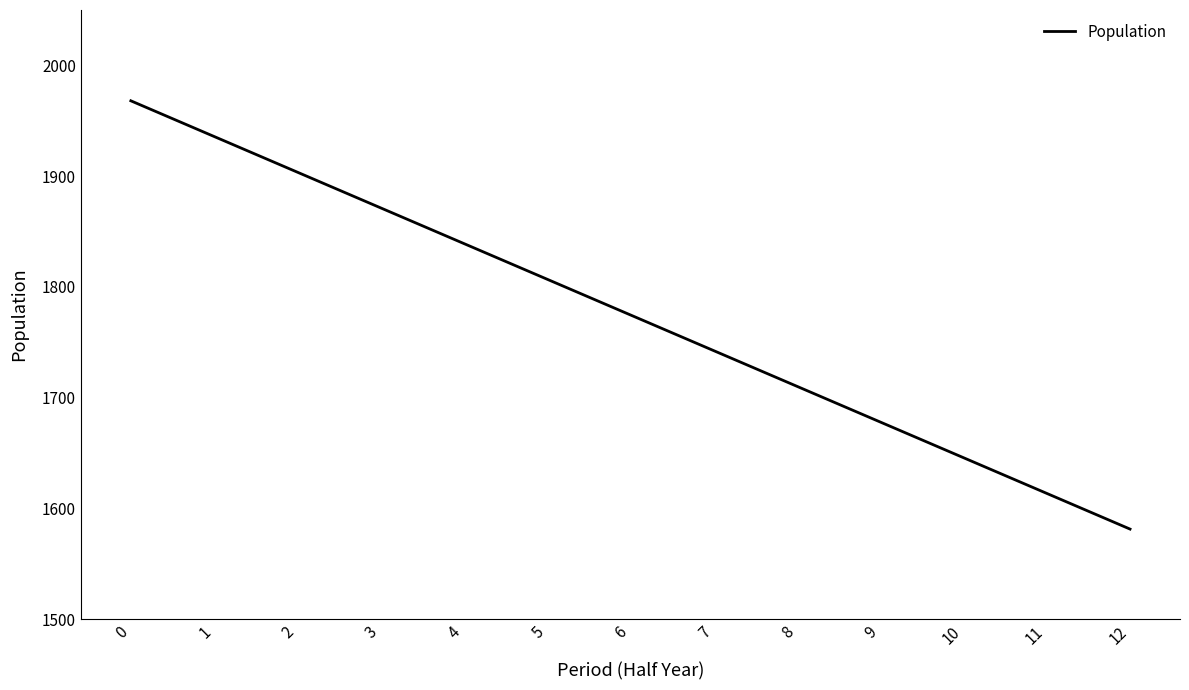

The chart shows a value of 2534.5 at 8. True or false?

False